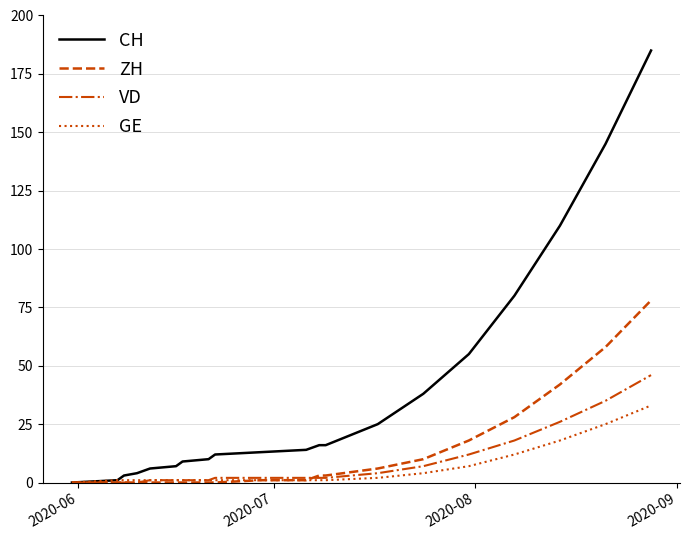

Which series has the largest total across all categories?

CH